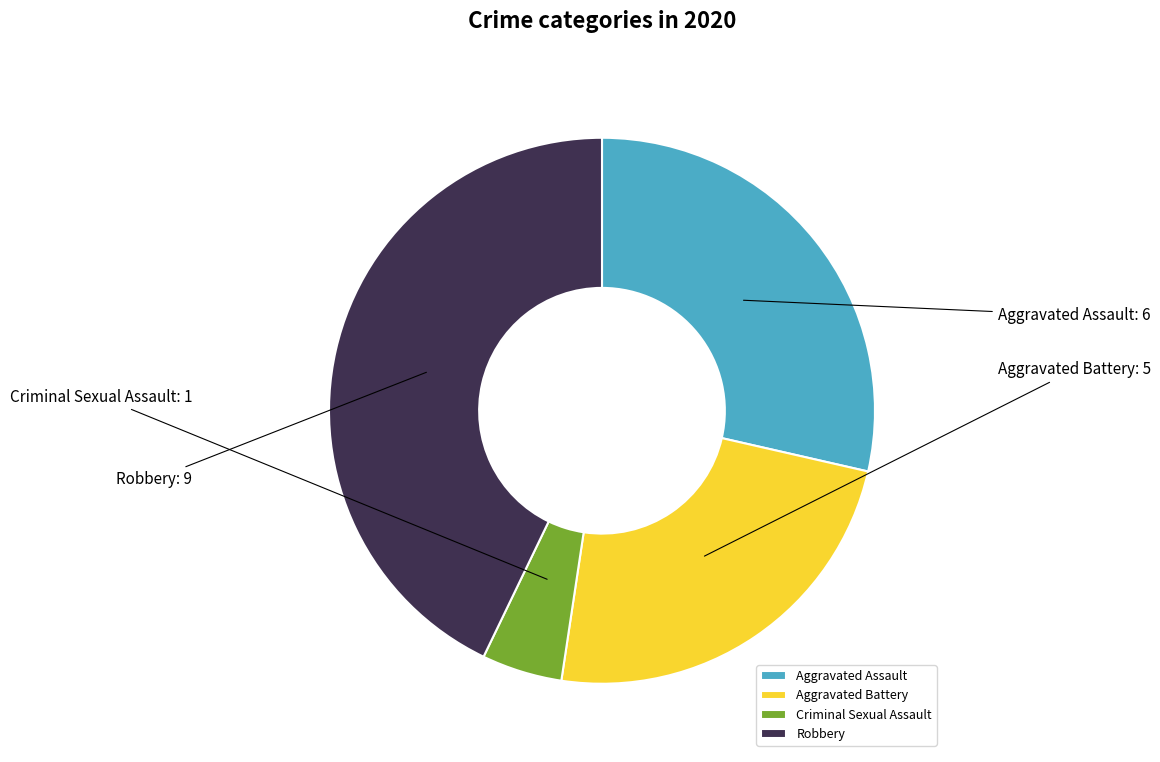

Rank the categories by value from lowest to highest.

Criminal Sexual Assault, Aggravated Battery, Aggravated Assault, Robbery